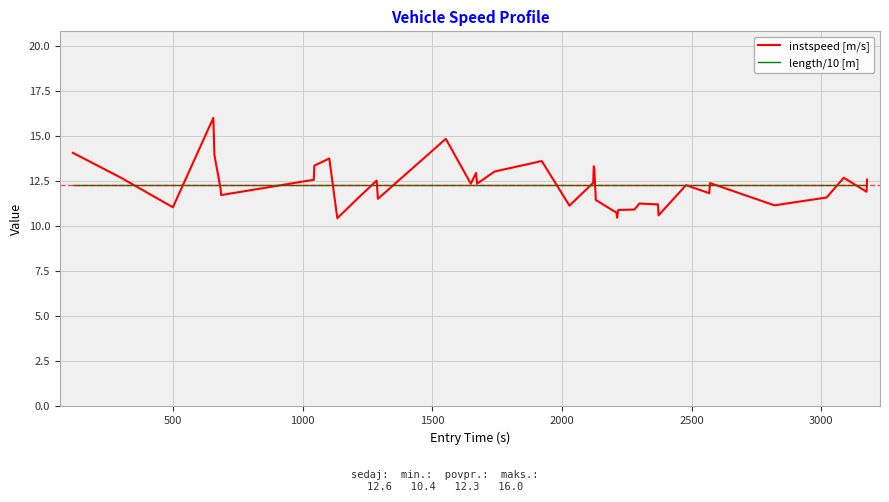

Which series has the largest range (max minus min)?

instspeed [m/s]